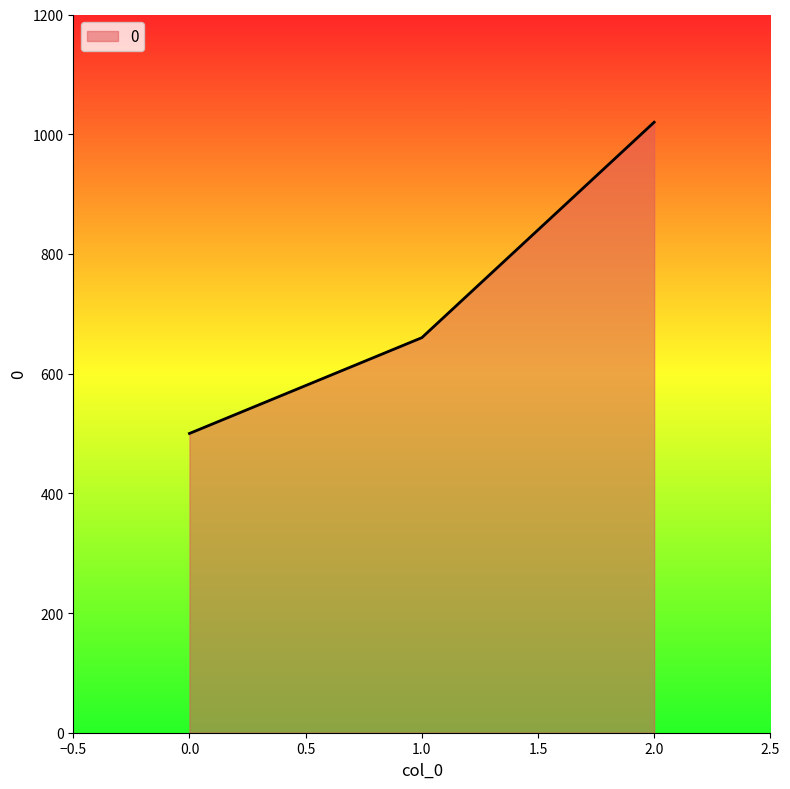

Is it true that the value at 1.0 is 660?

True